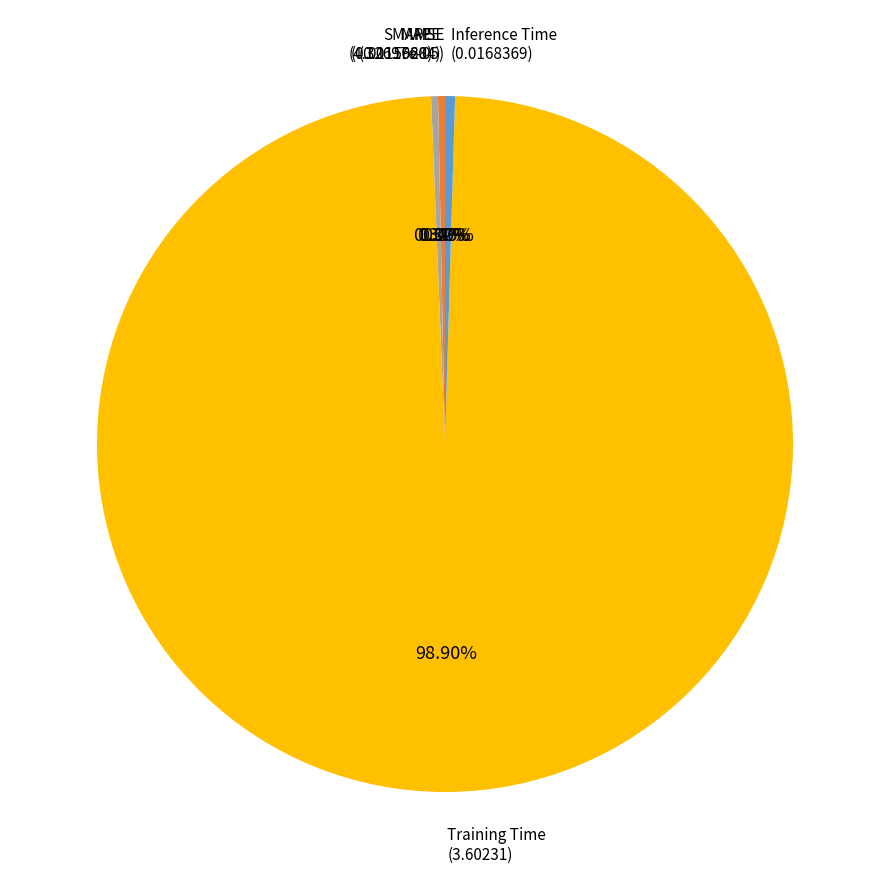

Is there any slice that represents more than half of the pie?

Yes